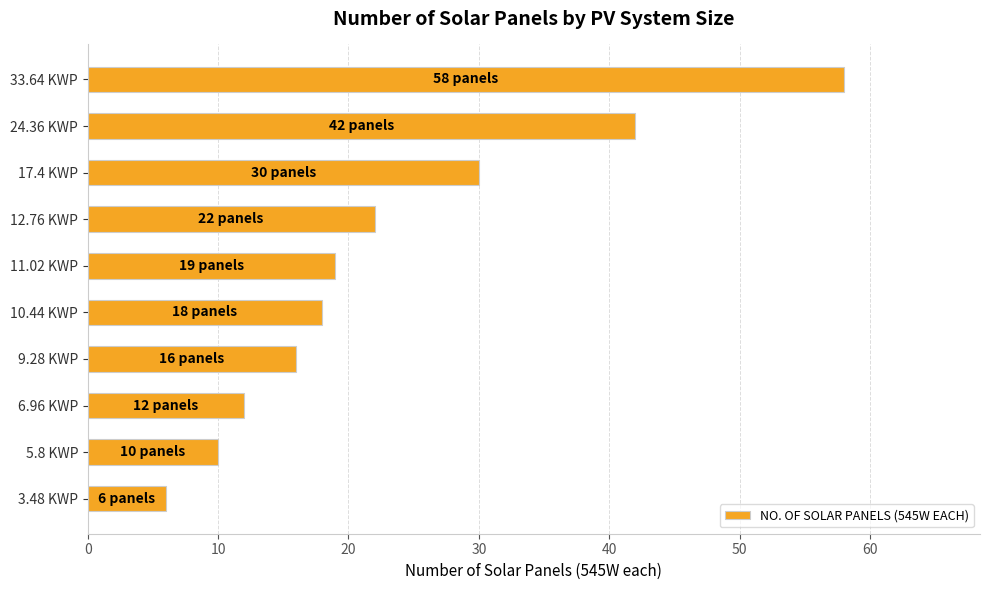

What is the average value?

23